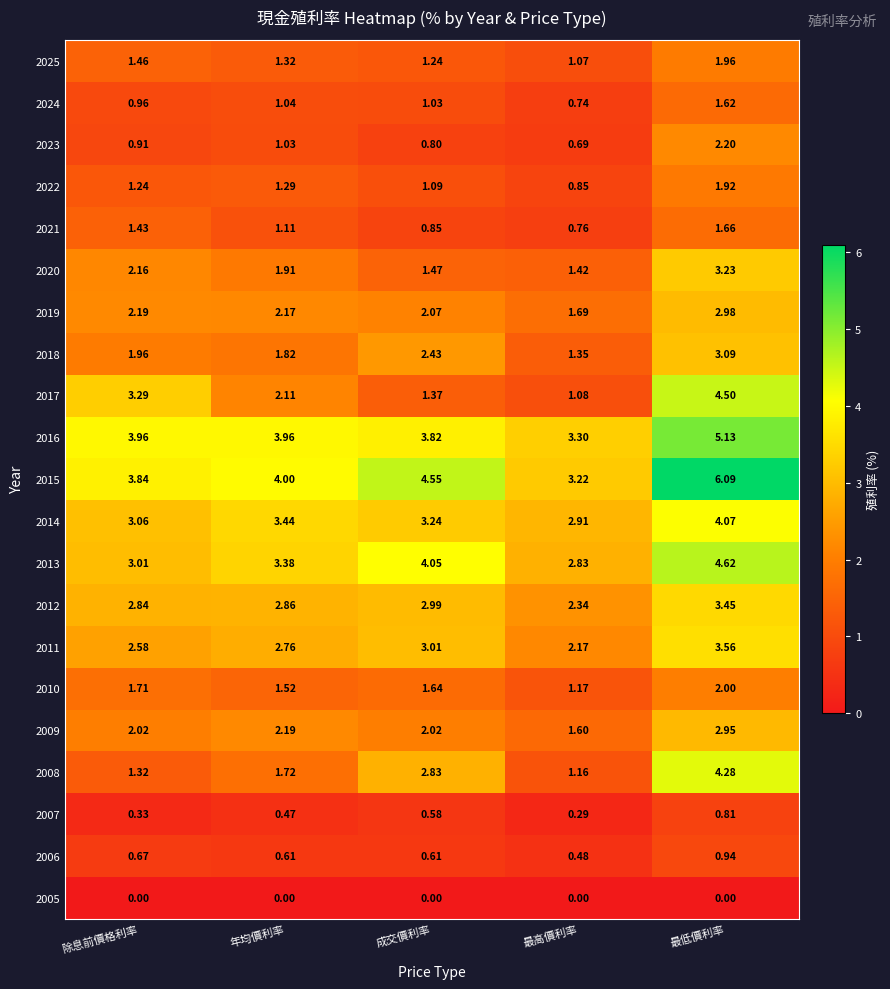

Where is 2023 nearest to the value 1?

年均價利率